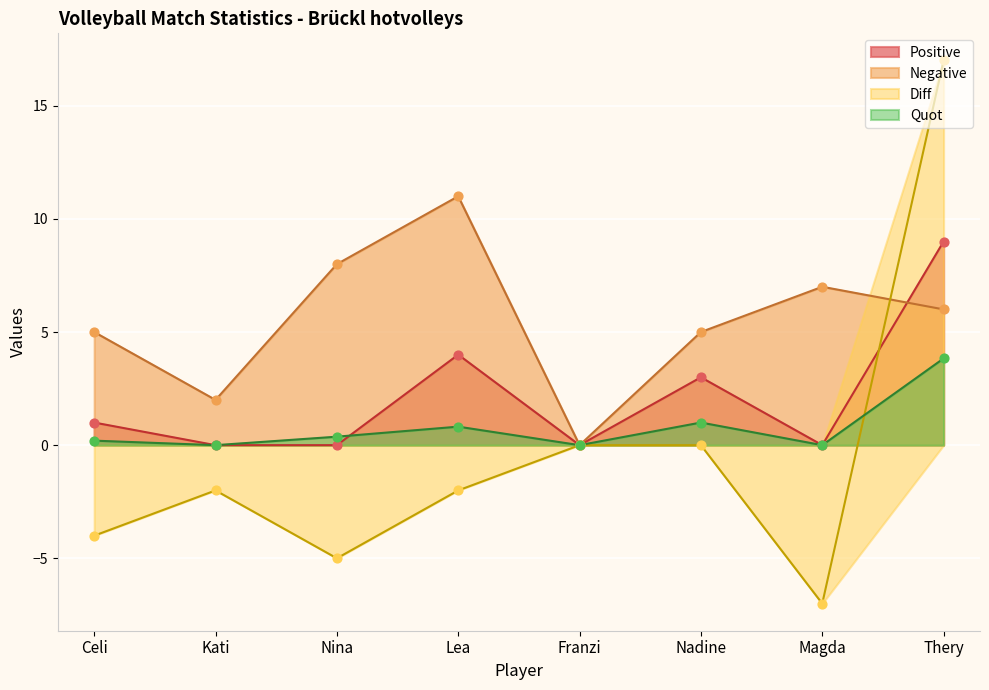

Which series has the largest total across all categories?

Negative